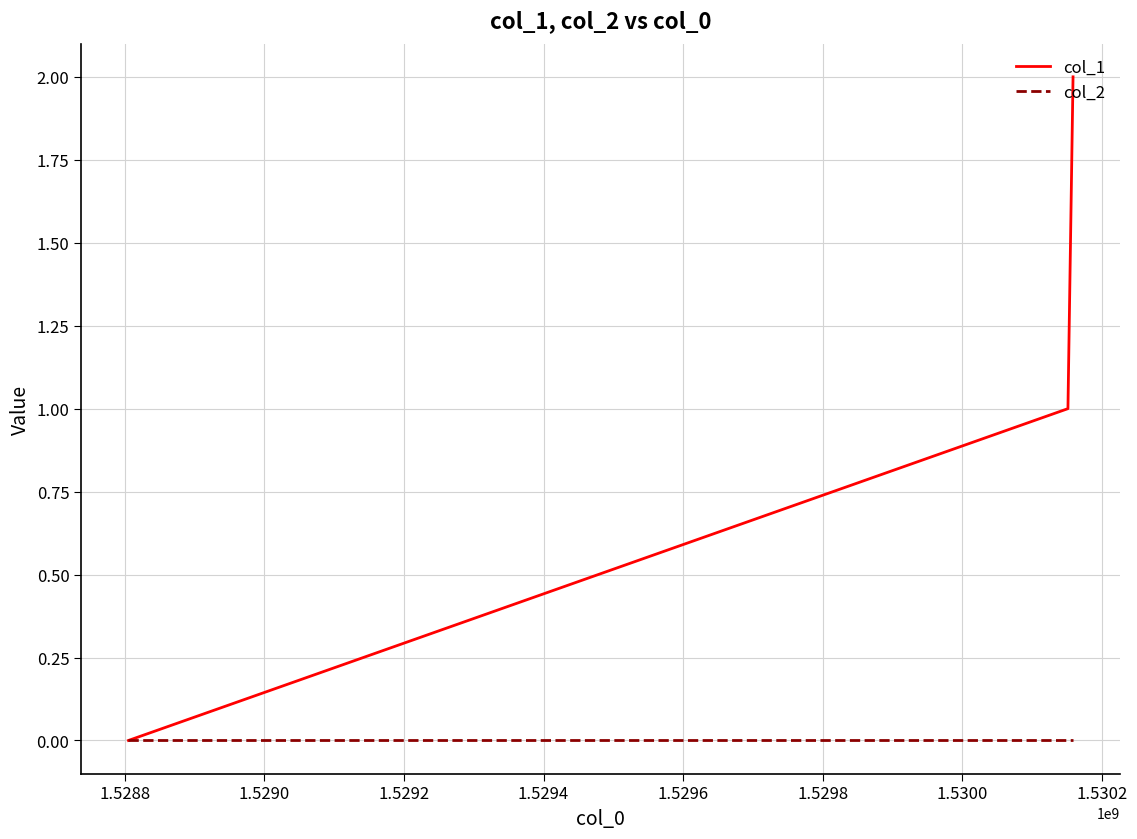

How many distinct data groups are displayed?

2